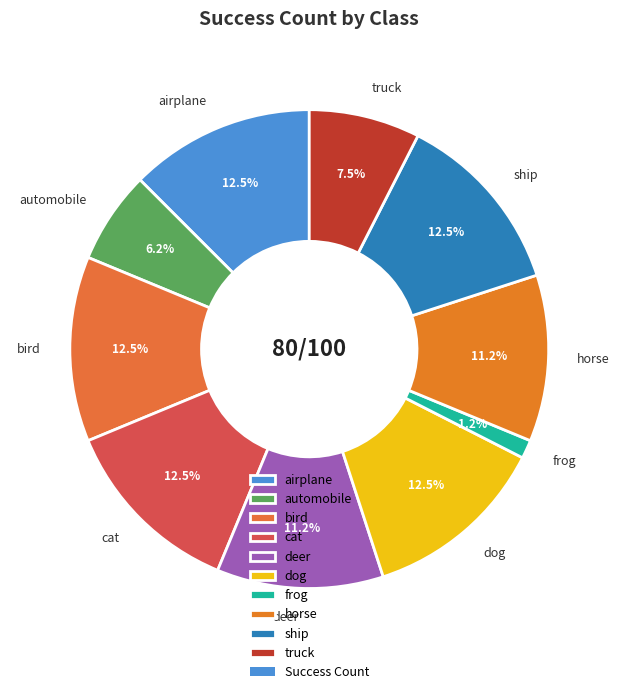

Does automobile account for over 50% of the chart?

No